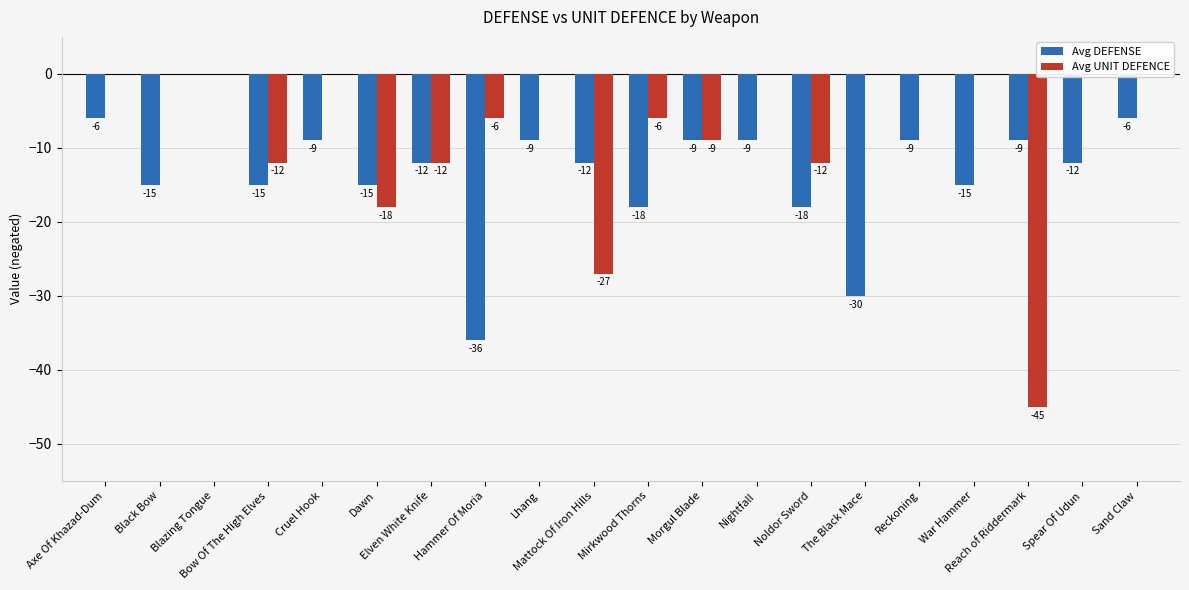

Between Elven White Knife and Bow Of The High Elves, which is larger?

Elven White Knife